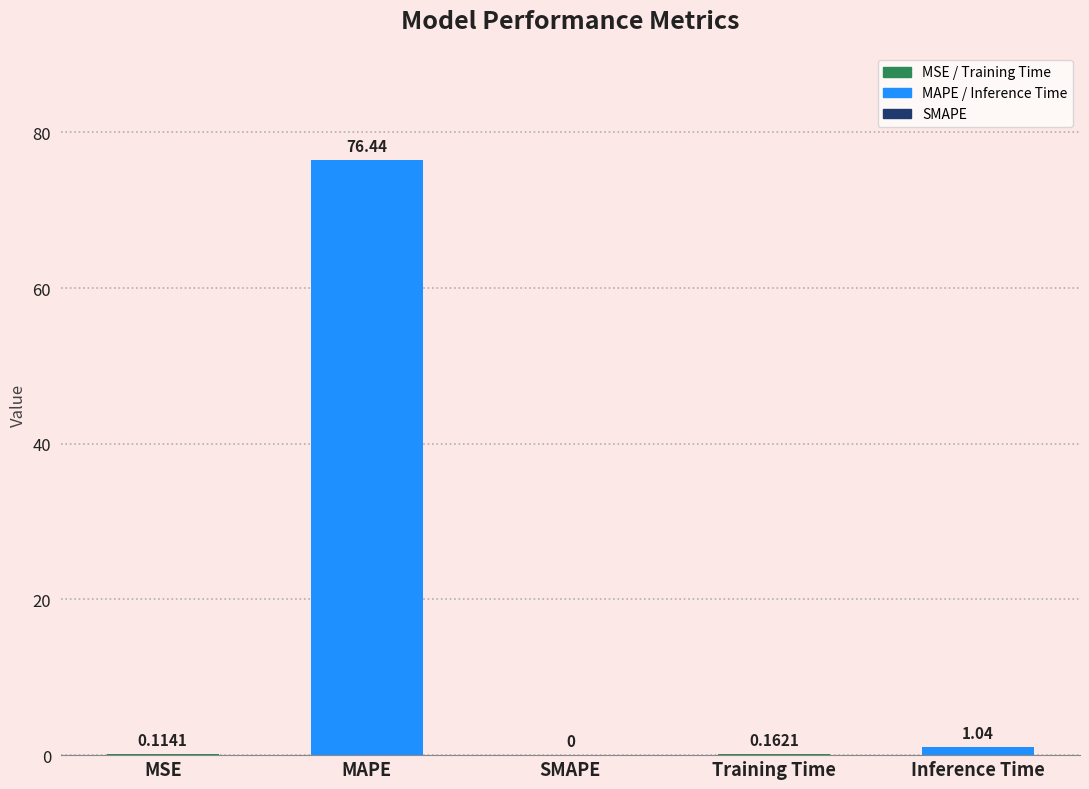

Between MSE and MAPE, which is larger?

MAPE